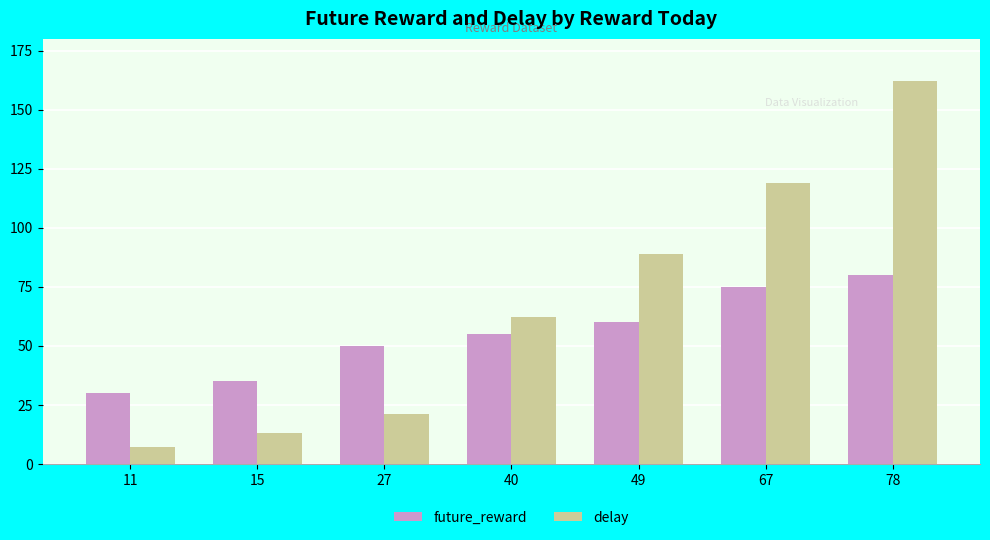

Reading right to left, what are all the values shown in this chart?

future_reward: 80	75	60	55	50	35	30
delay: 162	119	89	62	21	13	7